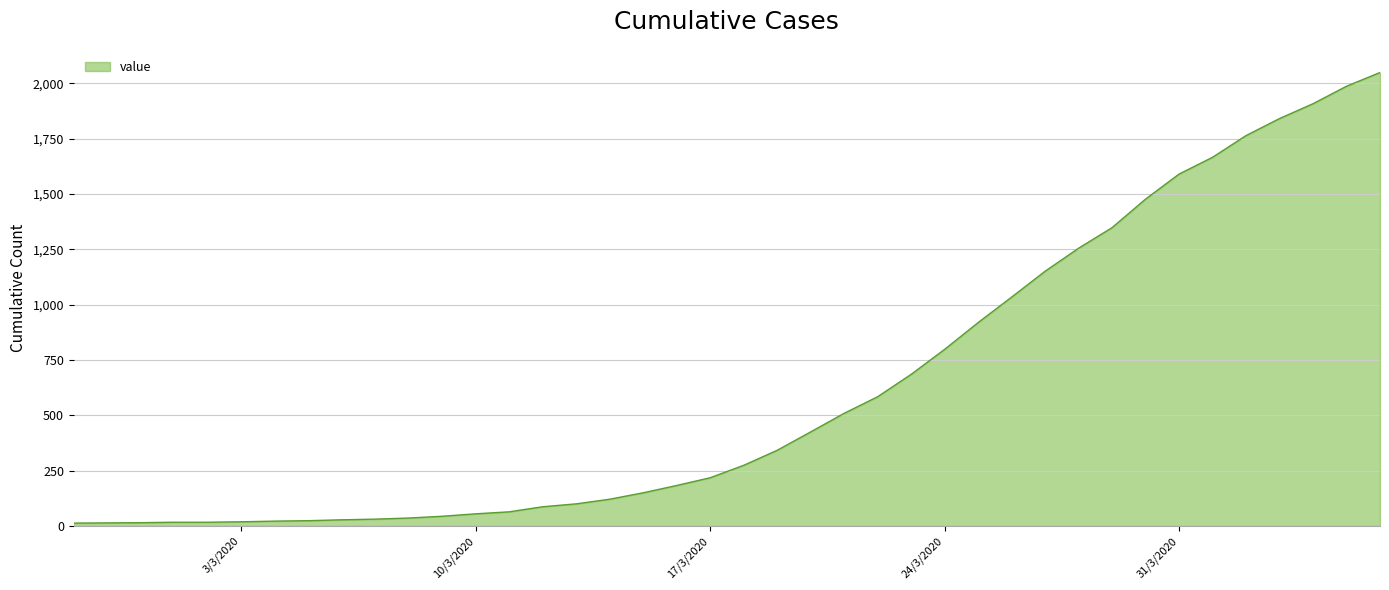

What is the greatest value displayed?

2049